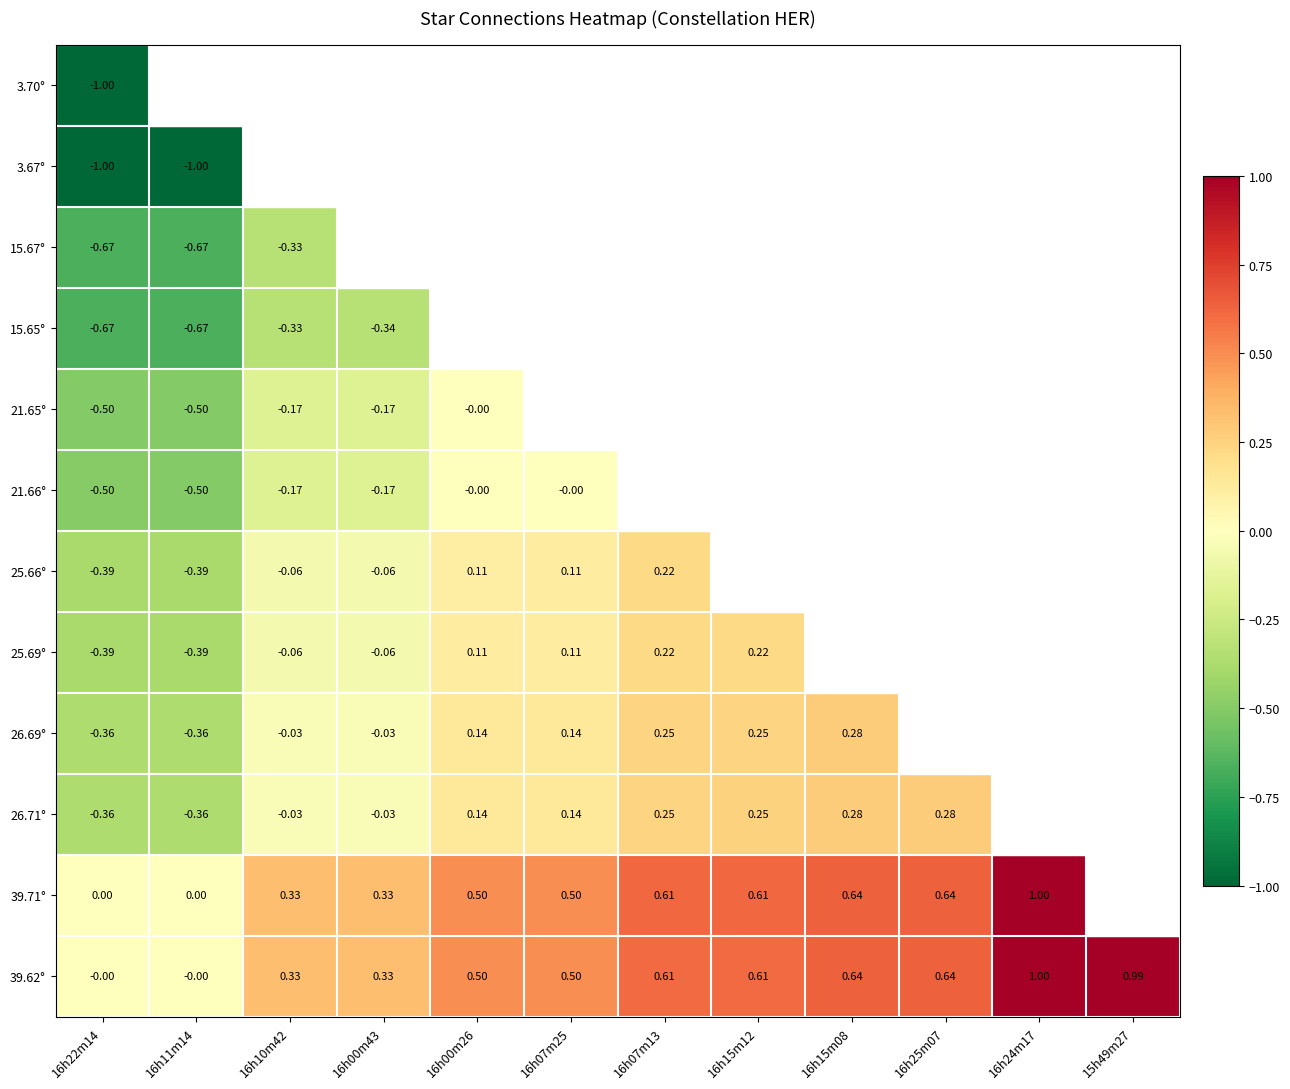

At which label is 15.67° closest to 0?

16h10m42